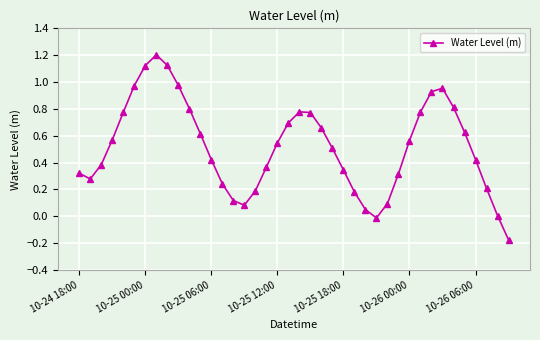

What is the sum of all values?

20.6